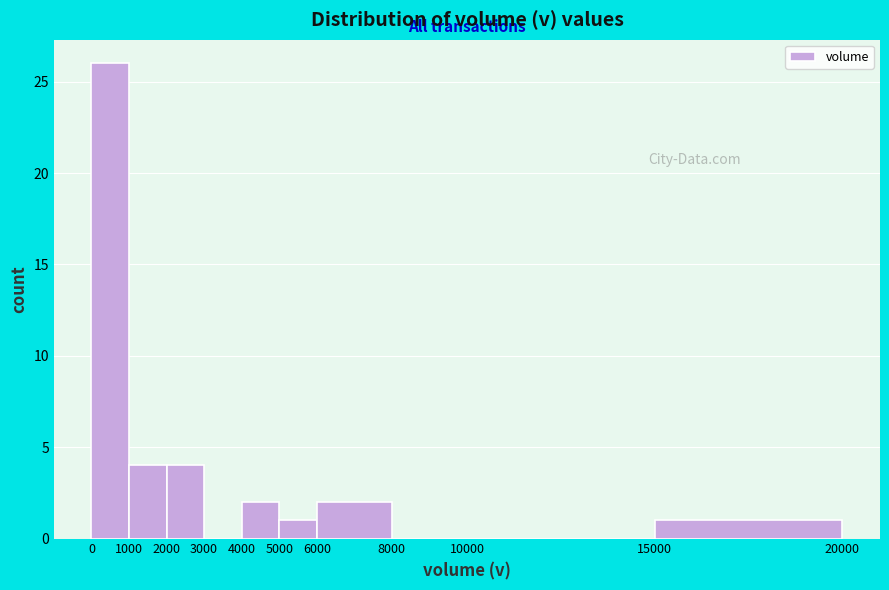

Reading left to right, transcribe this chart: for each bar, give the range it covers on the x-axis and its height. The values are not printed on the chart, so give them approximately, as read against the axis.

0 to 1000: 26
1000 to 2000: 4
2000 to 3000: 4
3000 to 4000: 0
4000 to 5000: 2
5000 to 6000: 1
6000 to 8000: 2
8000 to 10000: 0
10000 to 15000: 0
15000 to 20000: 1